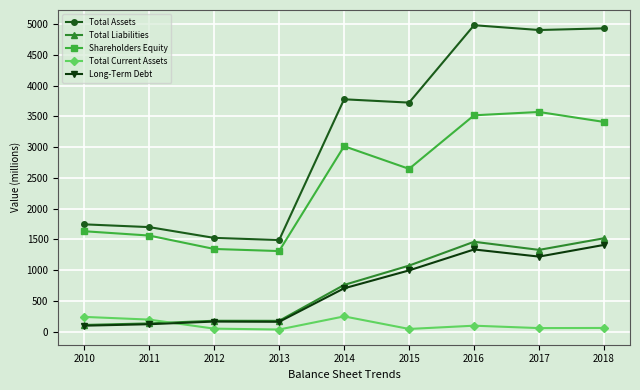

What is the average value of the Long-Term Debt series?

692